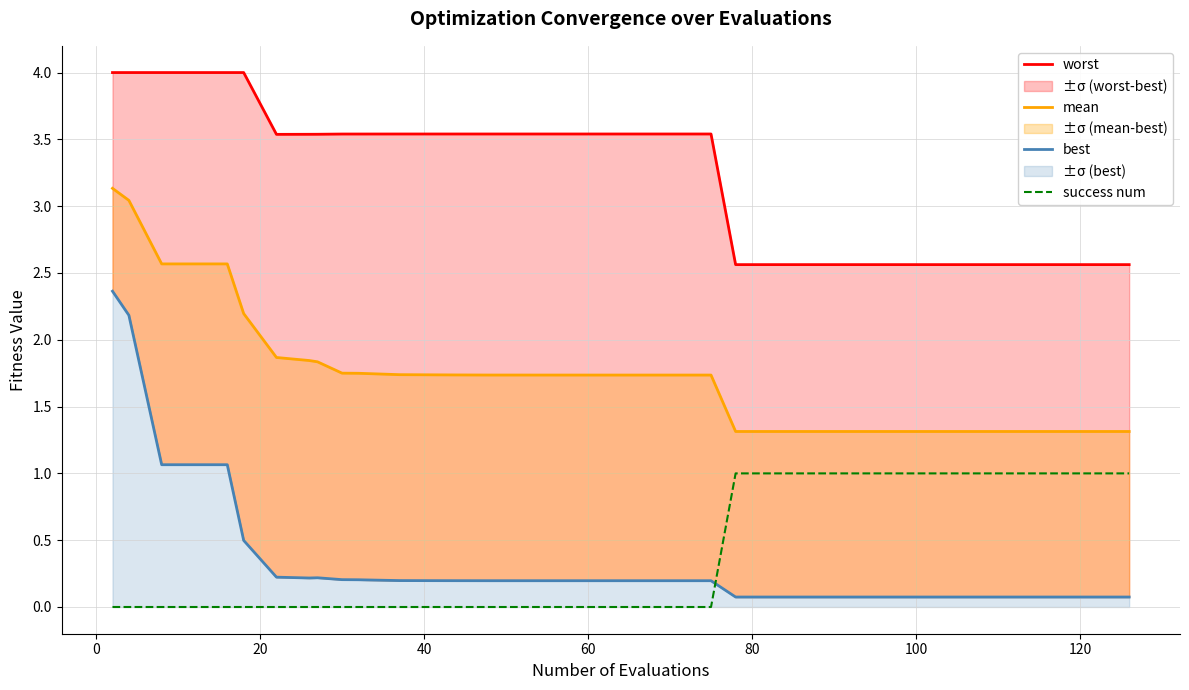

At how many categories does at least one series exceed 2?

40